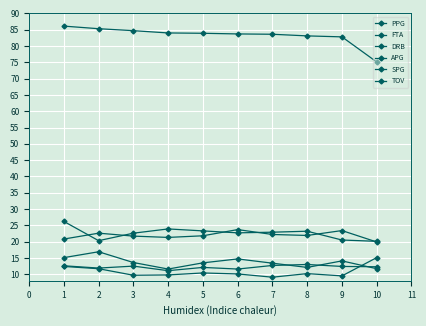

What is the maximum value for TOV?

13.0